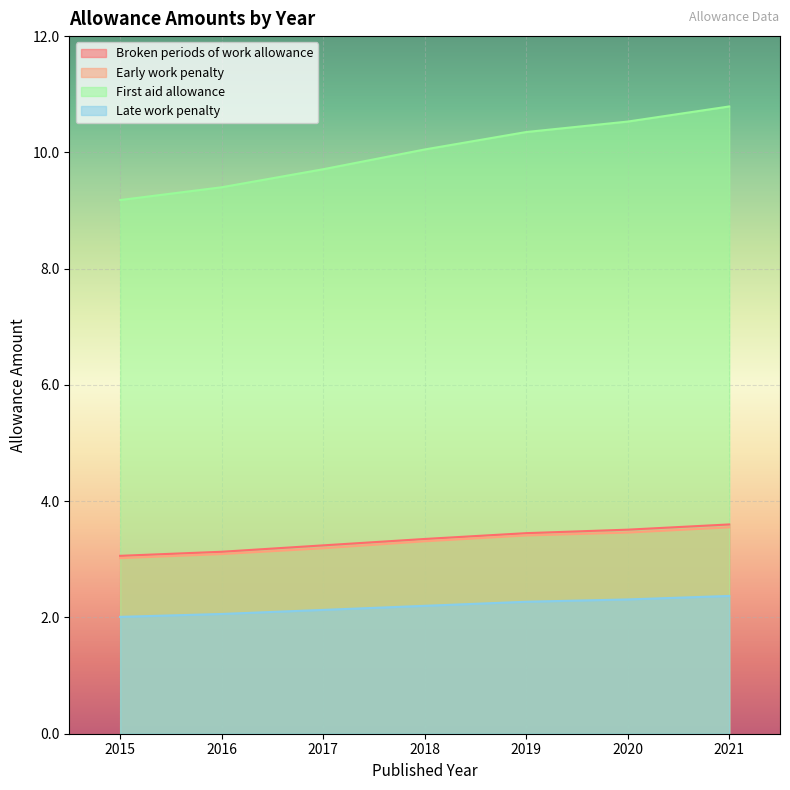

Is it true that First aid allowance equals 16.5 at 2019?

False